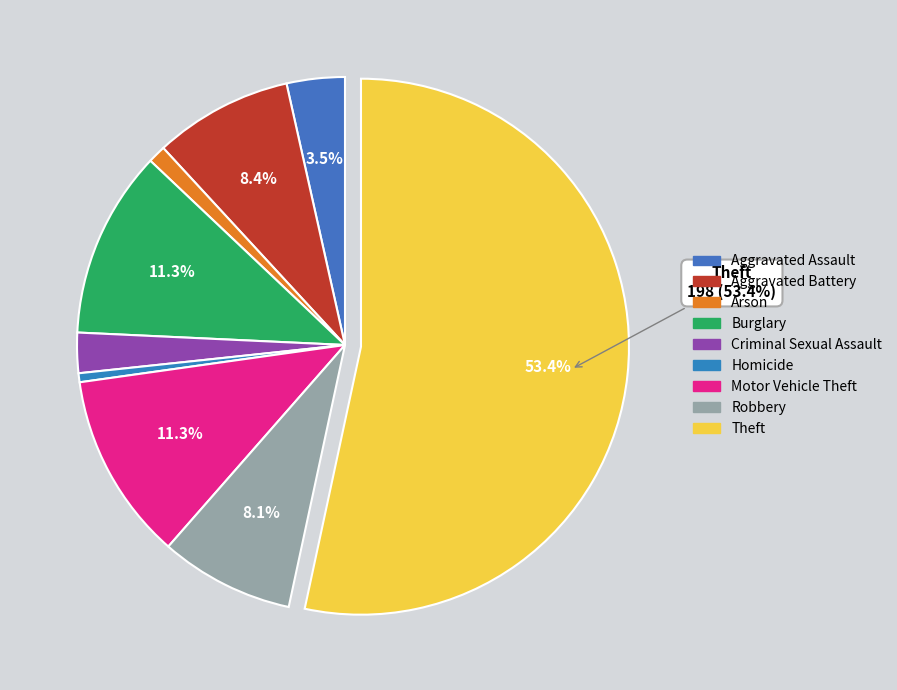

Combined, what portion of the pie is Aggravated Assault and Theft?

56.9%